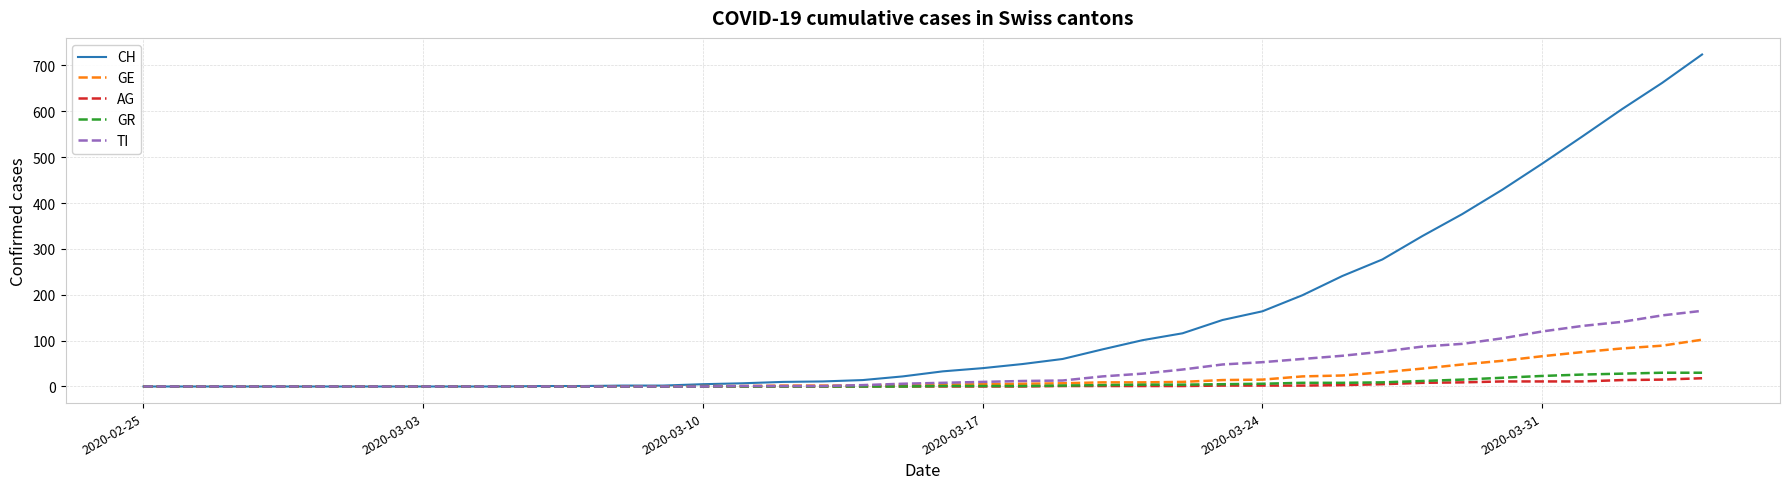

What is the sum of all GR values?

235